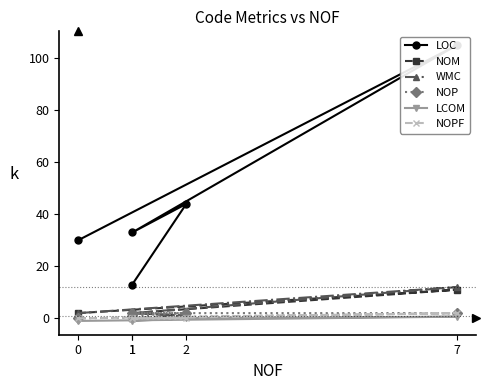

The LOC series shows 59.2 at 2. True or false?

False